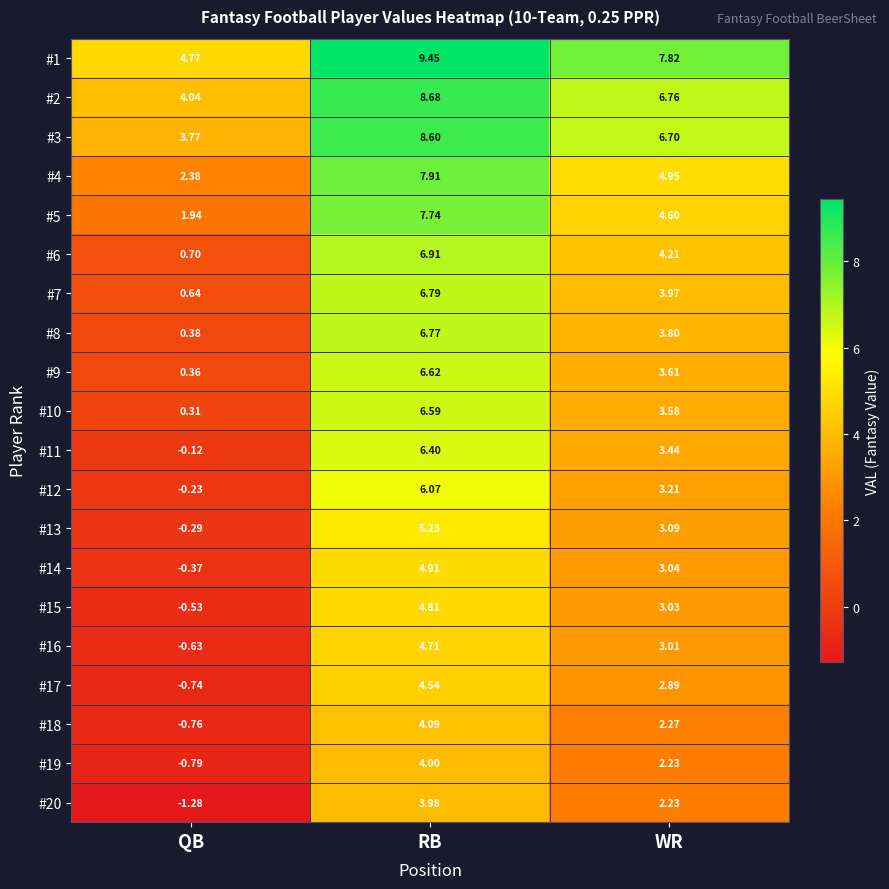

What is the total value across all series at RB?

124.8